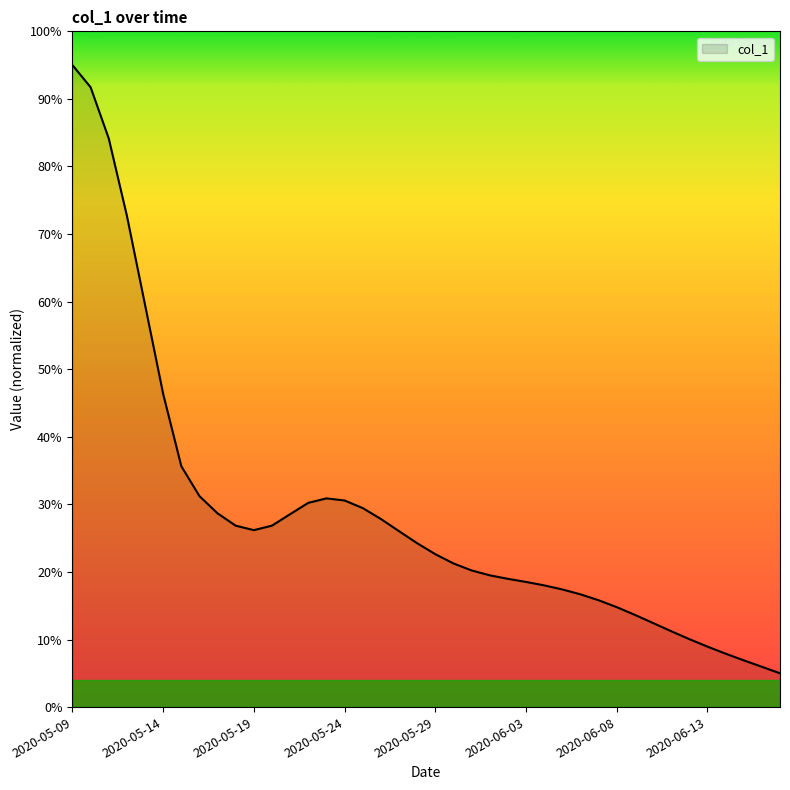

What is the difference between the maximum and minimum values?

90.0